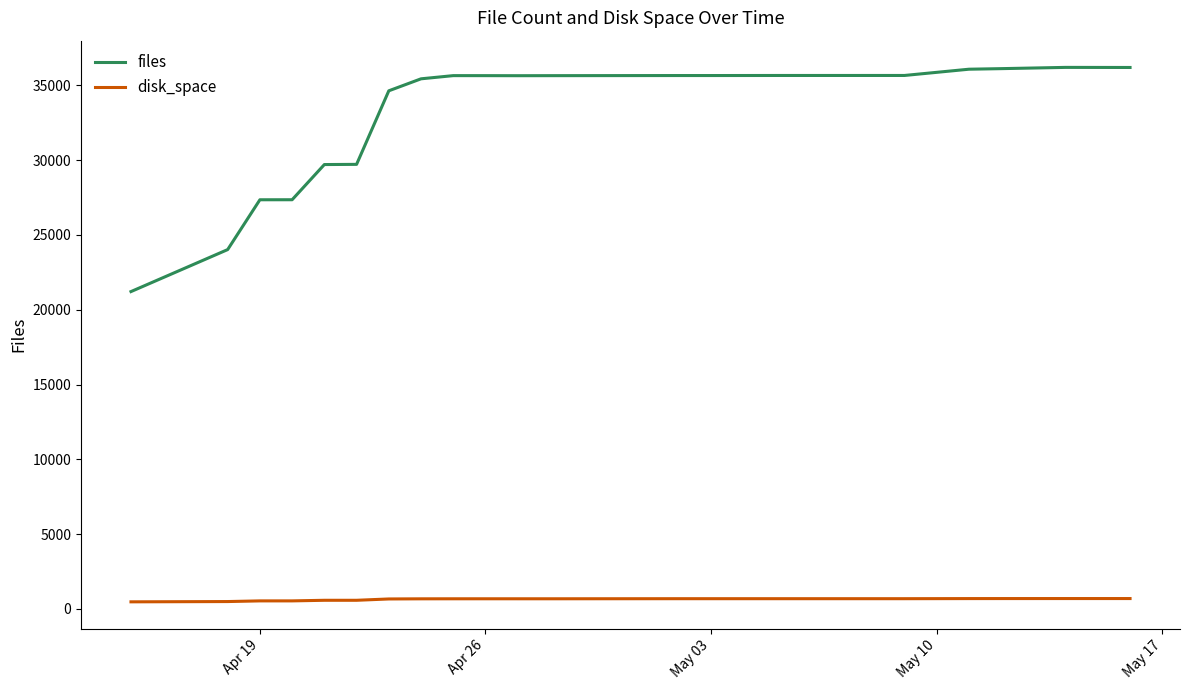

True or false: files and disk_space cross at least once.

False